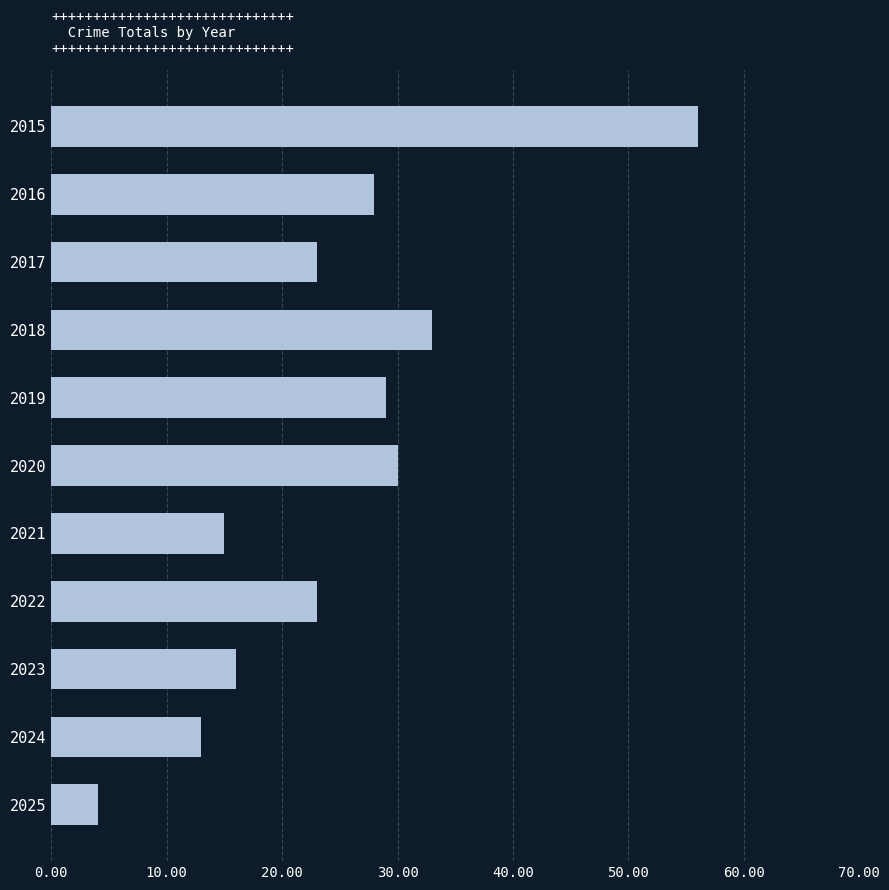

Is it true that the value at 2020 is 17?

False